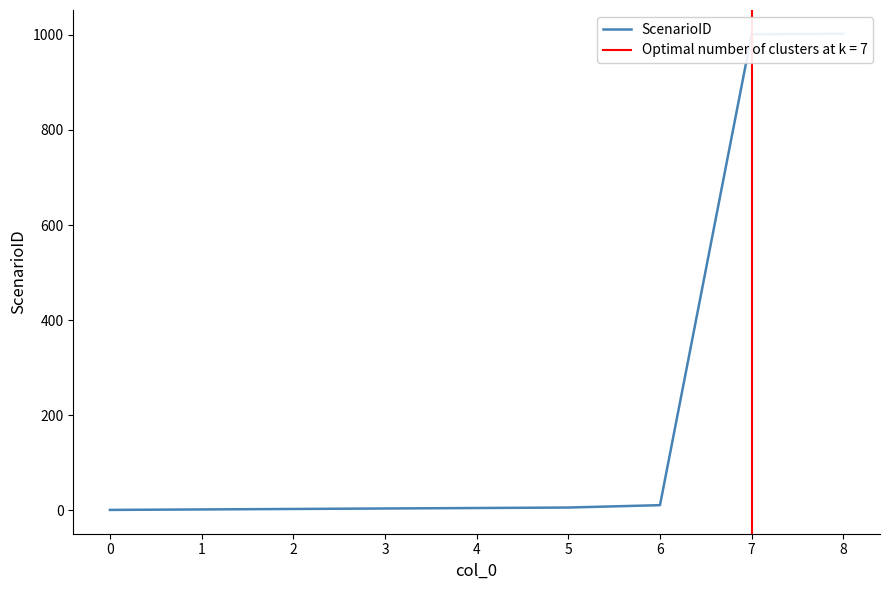

The value at 5 is 6. True or false?

True